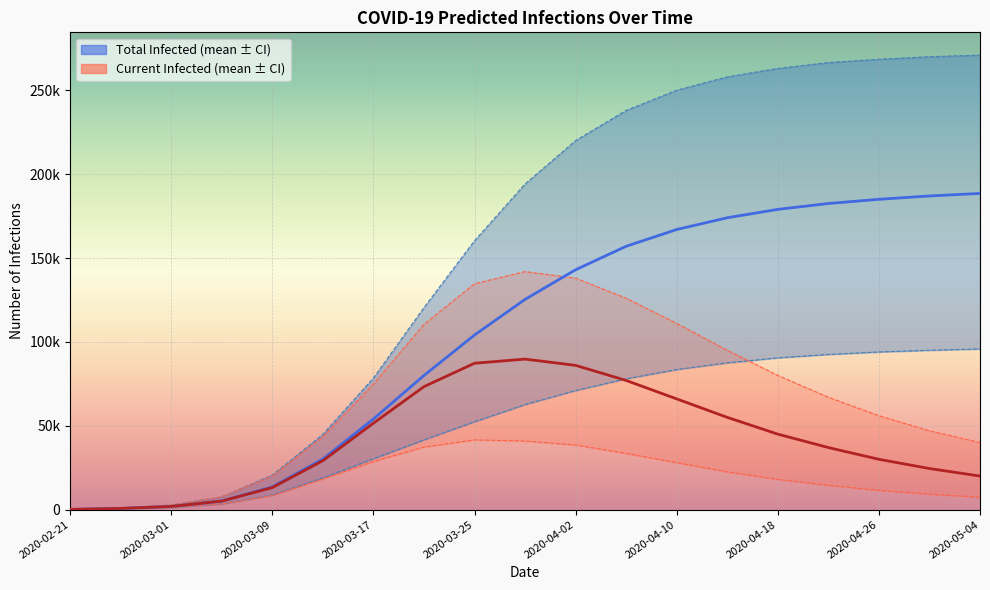

True or false: predicted_current_infected_lower has a value of 100 at 2020-02-21.

True